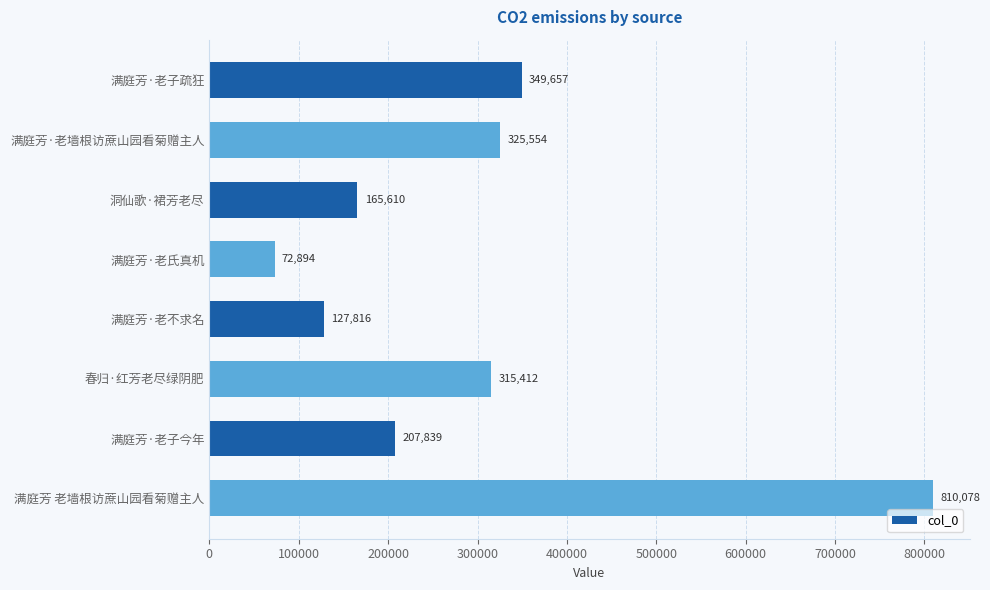

What is the change in value from 满庭芳·老墙根访蔗山园看菊赠主人 to 满庭芳 老墙根访蔗山园看菊赠主人?

+484524